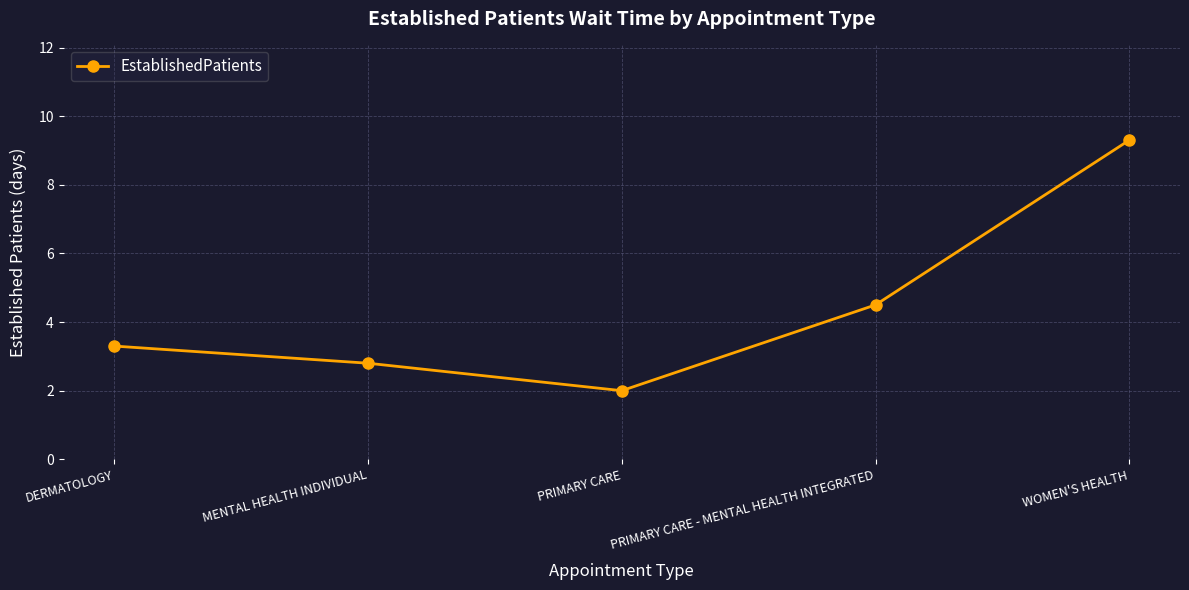

Count the number of categories in the chart.

5